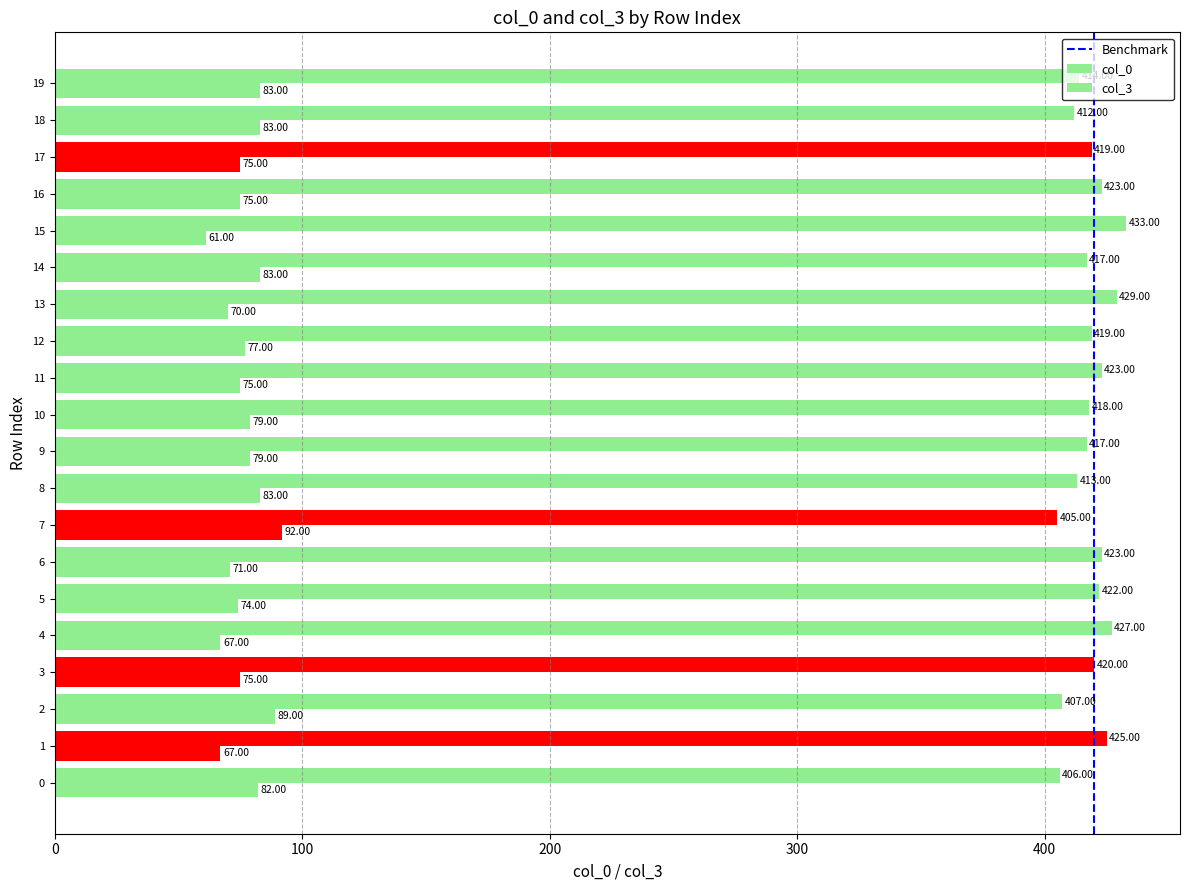

How many categories are shown in the chart?

20